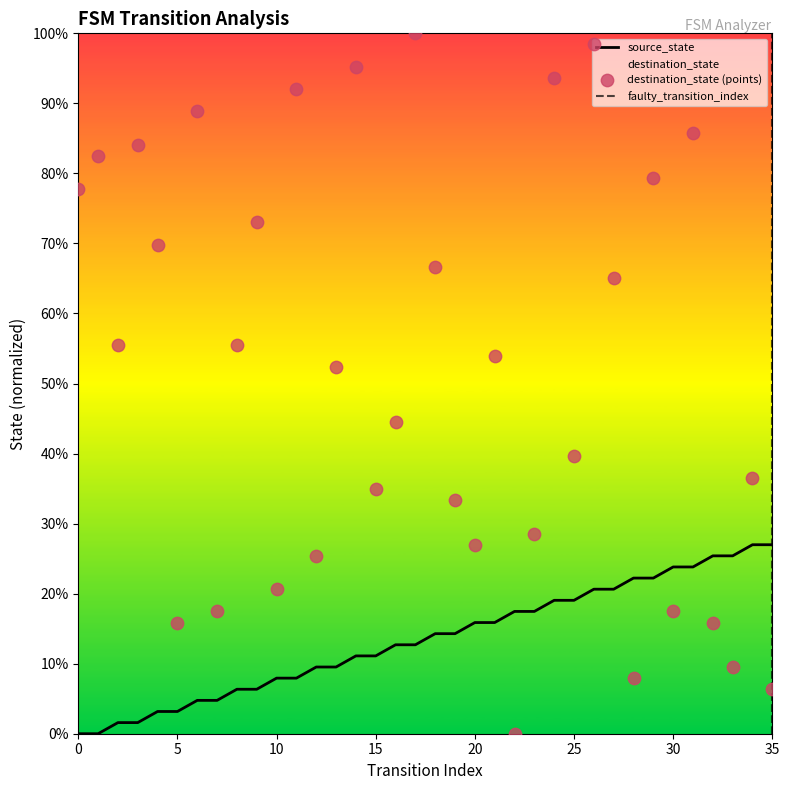

Which series has the largest total across all categories?

destination_state